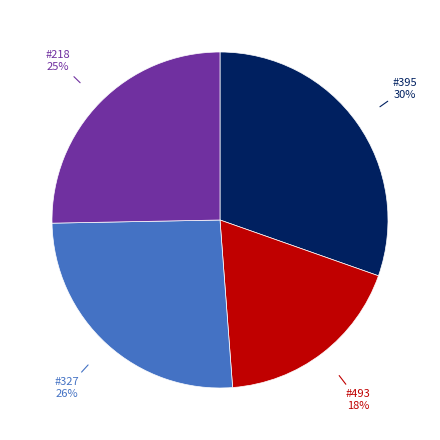

To the nearest percent, what is the average slice percentage?

25%